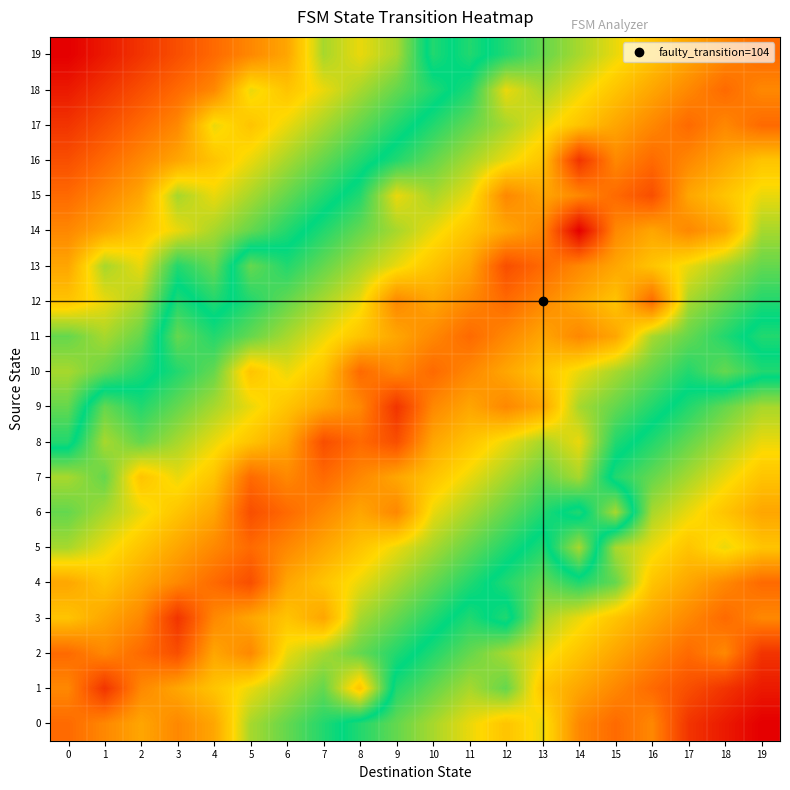

Reading right to left, transcribe all the data shown in this chart.

0: 19=0.0	18=0.0	17=0.1	16=0.2	15=0.2	14=0.2	13=0.3	12=0.3	11=0.3	10=0.4	9=0.4	8=0.5	7=0.5	6=0.6	5=0.6	4=0.7	3=0.8	2=0.7	1=0.8	0=0.8
1: 19=0.0	18=0.1	17=0.1	16=0.2	15=0.2	14=0.3	13=0.3	12=0.4	11=0.4	10=0.4	9=0.5	8=0.7	7=0.6	6=0.6	5=0.7	4=0.7	3=0.7	2=0.8	1=0.9	0=0.8
2: 19=0.1	18=0.2	17=0.2	16=0.2	15=0.3	14=0.3	13=0.3	12=0.4	11=0.4	10=0.5	9=0.5	8=0.6	7=0.6	6=0.7	5=0.8	4=0.7	3=0.9	2=0.8	1=0.8	0=0.8
3: 19=0.2	18=0.2	17=0.2	16=0.3	15=0.3	14=0.3	13=0.4	12=0.5	11=0.5	10=0.5	9=0.6	8=0.6	7=0.7	6=0.7	5=0.7	4=0.8	3=0.9	2=0.8	1=0.7	0=0.7
4: 19=0.2	18=0.2	17=0.3	16=0.3	15=0.4	14=0.5	13=0.4	12=0.5	11=0.5	10=0.6	9=0.6	8=0.7	7=0.7	6=0.7	5=0.9	4=0.8	3=0.8	2=0.7	1=0.7	0=0.7
5: 19=0.3	18=0.3	17=0.3	16=0.3	15=0.4	14=0.6	13=0.5	12=0.5	11=0.6	10=0.6	9=0.7	8=0.7	7=0.7	6=0.8	5=0.8	4=0.8	3=0.7	2=0.7	1=0.7	0=0.6
6: 19=0.3	18=0.3	17=0.3	16=0.4	15=0.6	14=0.5	13=0.5	12=0.6	11=0.6	10=0.7	9=0.8	8=0.7	7=0.8	6=0.8	5=0.9	4=0.7	3=0.7	2=0.7	1=0.6	0=0.6
7: 19=0.3	18=0.3	17=0.4	16=0.4	15=0.5	14=0.6	13=0.6	12=0.6	11=0.7	10=0.7	9=0.7	8=0.8	7=0.8	6=0.8	5=0.8	4=0.7	3=0.7	2=0.7	1=0.6	0=0.6
8: 19=0.3	18=0.4	17=0.4	16=0.5	15=0.5	14=0.7	13=0.6	12=0.7	11=0.7	10=0.7	9=0.9	8=0.8	7=0.9	6=0.7	5=0.7	4=0.7	3=0.6	2=0.6	1=0.6	0=0.5
9: 19=0.4	18=0.4	17=0.5	16=0.5	15=0.6	14=0.6	13=0.7	12=0.8	11=0.7	10=0.8	9=0.9	8=0.8	7=0.7	6=0.7	5=0.7	4=0.6	3=0.6	2=0.5	1=0.6	0=0.4
10: 19=0.5	18=0.6	17=0.5	16=0.6	15=0.6	14=0.7	13=0.7	12=0.7	11=0.8	10=0.8	9=0.8	8=0.8	7=0.7	6=0.7	5=0.7	4=0.6	3=0.5	2=0.5	1=0.4	0=0.4
11: 19=0.5	18=0.5	17=0.6	16=0.6	15=0.7	14=0.8	13=0.7	12=0.8	11=0.8	10=0.8	9=0.7	8=0.7	7=0.7	6=0.6	5=0.6	4=0.5	3=0.6	2=0.4	1=0.4	0=0.4
12: 19=0.5	18=0.6	17=0.6	16=0.8	15=0.7	14=0.7	13=0.8	12=0.8	11=0.8	10=0.7	9=0.8	8=0.7	7=0.6	6=0.6	5=0.5	4=0.5	3=0.5	2=0.4	1=0.3	0=0.3
13: 19=0.6	18=0.6	17=0.7	16=0.7	15=0.7	14=0.8	13=0.8	12=0.9	11=0.7	10=0.7	9=0.7	8=0.6	7=0.6	6=0.5	5=0.6	4=0.4	3=0.5	2=0.3	1=0.4	0=0.3
14: 19=0.6	18=0.7	17=0.8	16=0.7	15=0.8	14=1.0	13=0.8	12=0.7	11=0.7	10=0.7	9=0.6	8=0.6	7=0.5	6=0.5	5=0.4	4=0.4	3=0.3	2=0.3	1=0.3	0=0.2
15: 19=0.7	18=0.7	17=0.7	16=0.9	15=0.8	14=0.8	13=0.7	12=0.8	11=0.7	10=0.6	9=0.7	8=0.5	7=0.5	6=0.4	5=0.4	4=0.3	3=0.4	2=0.3	1=0.2	0=0.2
16: 19=0.7	18=0.7	17=0.8	16=0.8	15=0.8	14=0.9	13=0.7	12=0.7	11=0.6	10=0.6	9=0.5	8=0.5	7=0.4	6=0.4	5=0.3	4=0.3	3=0.3	2=0.2	1=0.2	0=0.1
17: 19=0.8	18=0.8	17=0.8	16=0.8	15=0.7	14=0.7	13=0.7	12=0.6	11=0.6	10=0.5	9=0.5	8=0.4	7=0.4	6=0.3	5=0.3	4=0.3	3=0.2	2=0.2	1=0.1	0=0.1
18: 19=0.8	18=0.8	17=0.8	16=0.7	15=0.7	14=0.7	13=0.6	12=0.7	11=0.5	10=0.5	9=0.4	8=0.4	7=0.3	6=0.3	5=0.3	4=0.2	3=0.2	2=0.1	1=0.1	0=0.0
19: 19=0.8	18=0.8	17=0.7	16=0.7	15=0.7	14=0.6	13=0.6	12=0.5	11=0.5	10=0.5	9=0.4	8=0.3	7=0.4	6=0.3	5=0.2	4=0.2	3=0.1	2=0.1	1=0.0	0=0.0